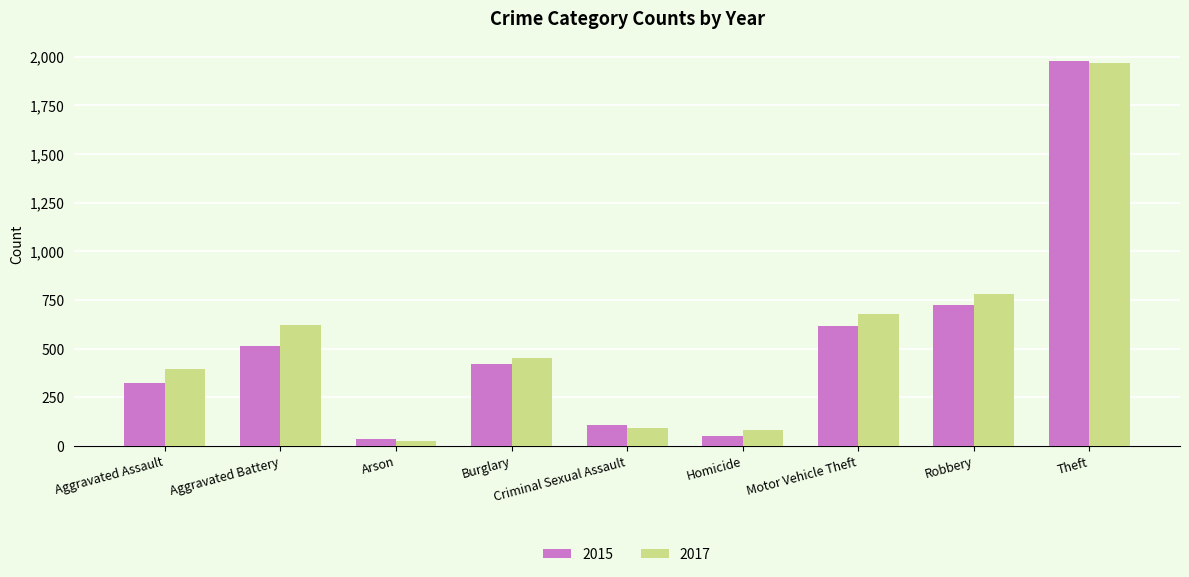

Is the value of 2015 at Theft greater than the value of 2017 at Criminal Sexual Assault?

Yes